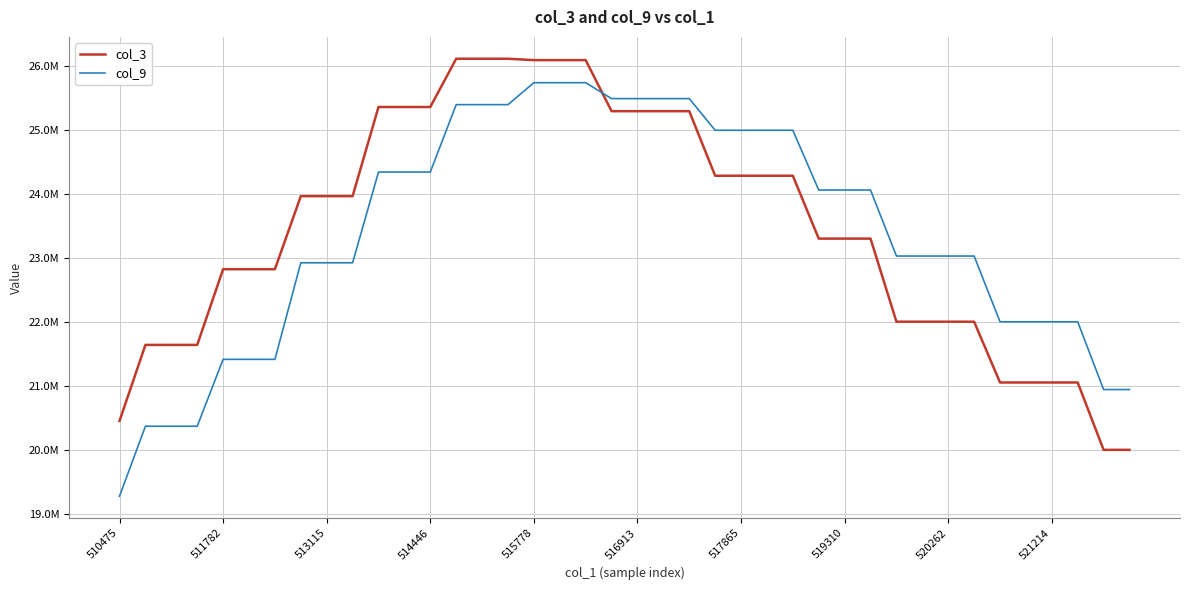

Does the chart display data point markers on the line(s)?

No